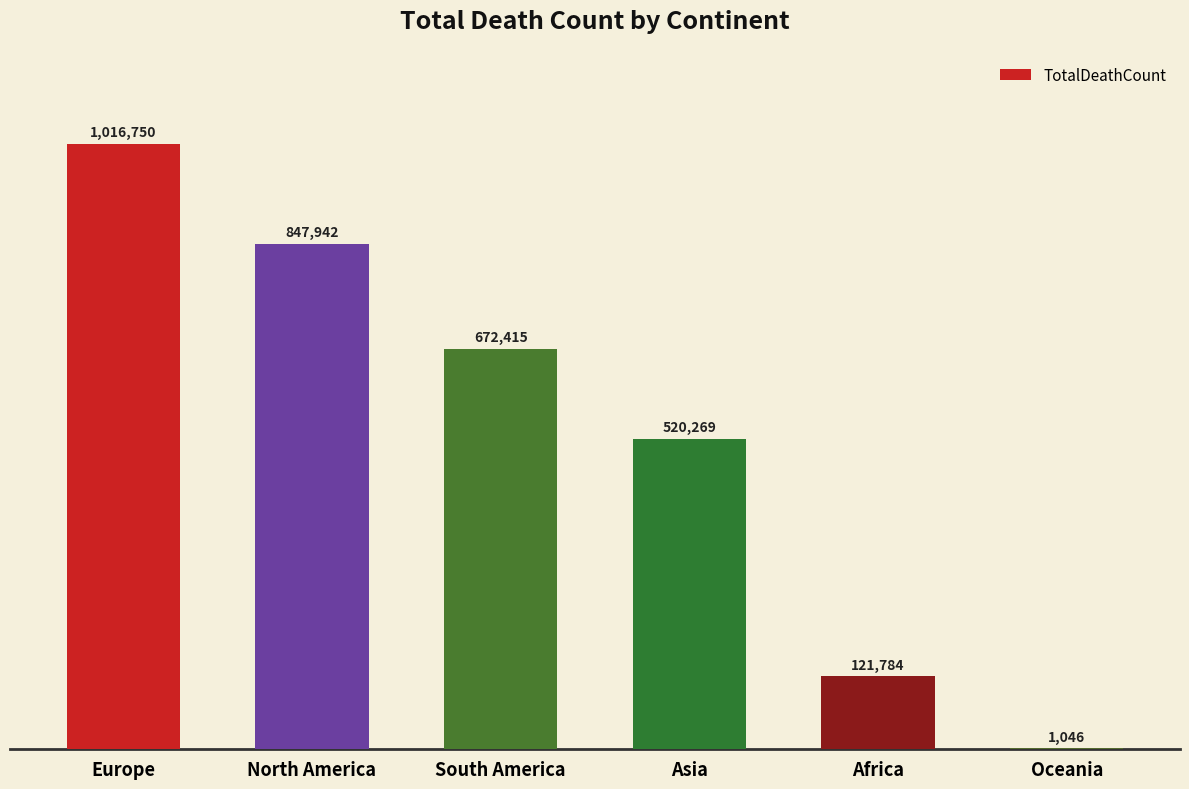

Which label corresponds to the largest value in the chart?

Europe